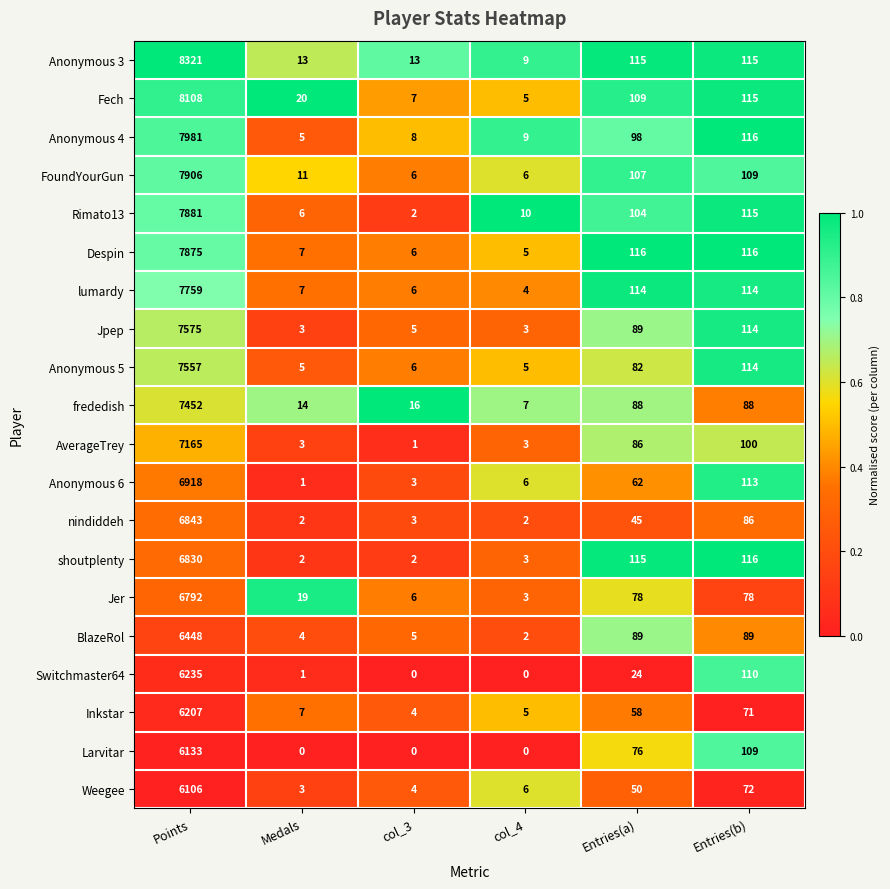

What is the greatest value displayed?

8321